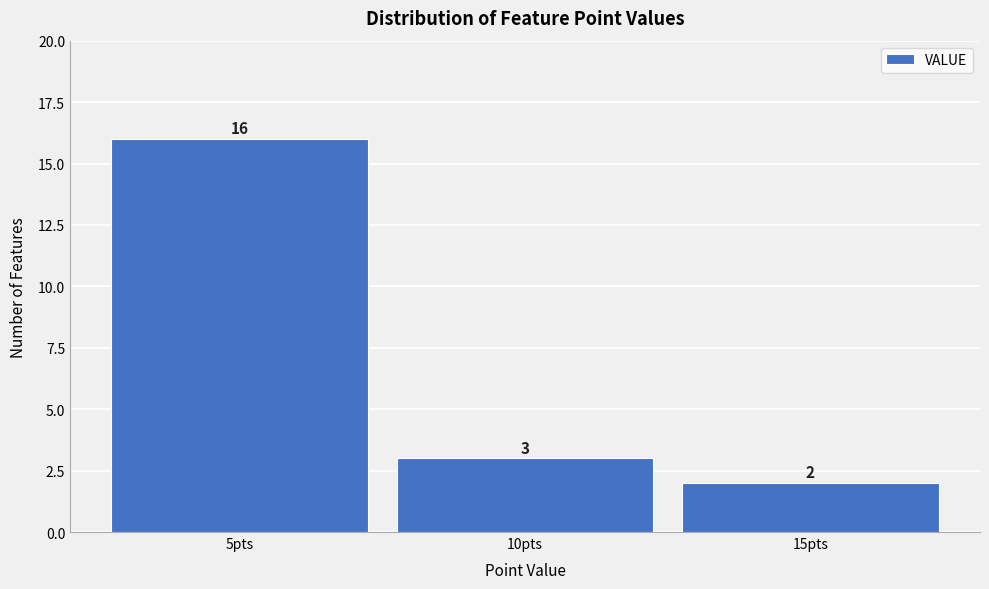

Reading left to right, list every bar in this chart as the range it spans on the x-axis followed by its height.

2.5 to 7.5: 16
7.5 to 12.5: 3
12.5 to 17.5: 2